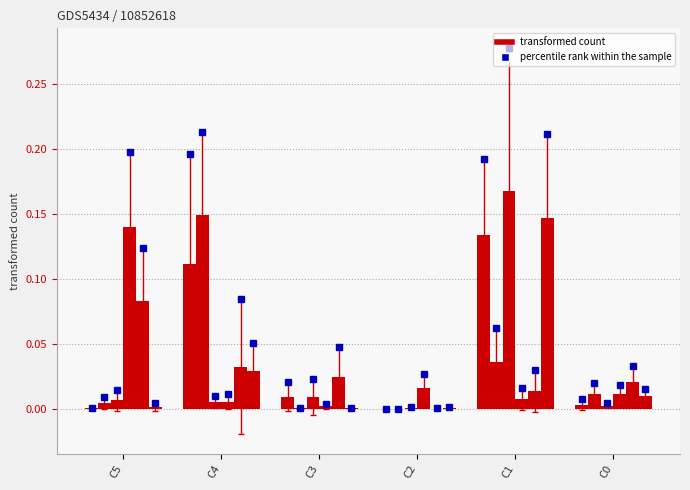

At which category is the sum across all series the highest?

C1